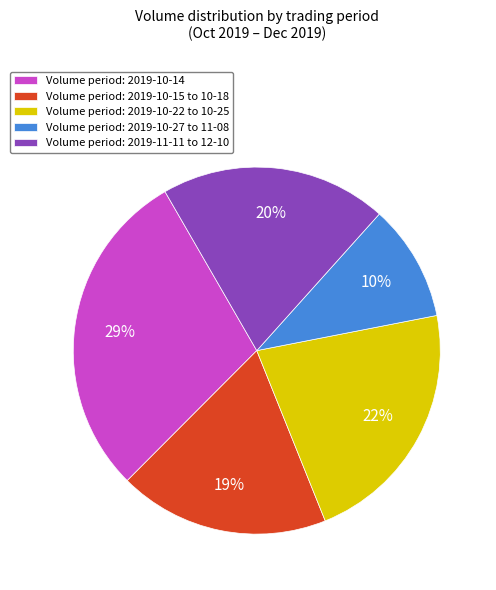

To the nearest percent, what is the average slice percentage?

20%